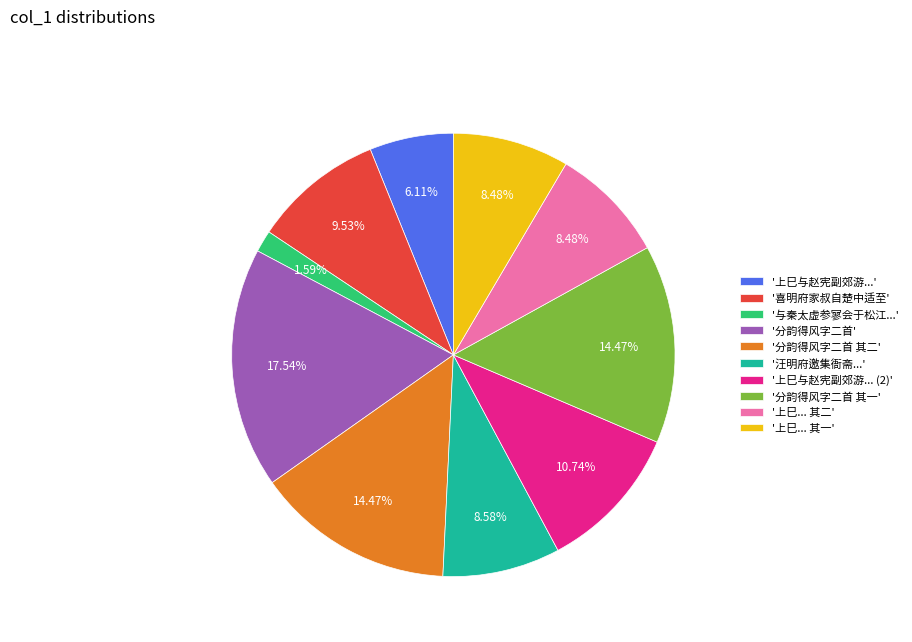

Which slice is the largest?

'分韵得风字二首'